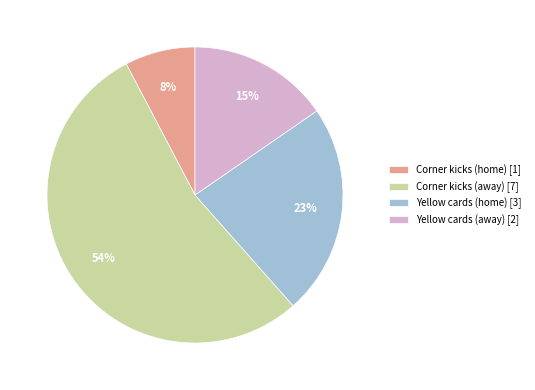

Between Yellow cards (home) and Yellow cards (away), which is larger?

Yellow cards (home)